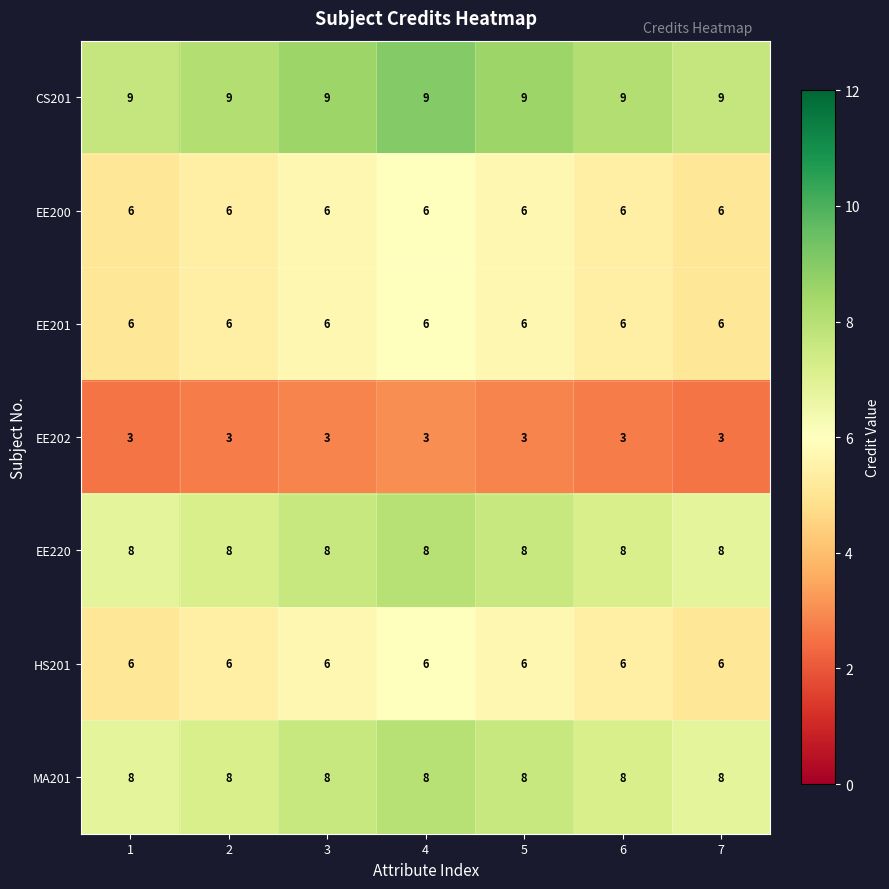

What is the spread (max minus min) of values at 5?

6